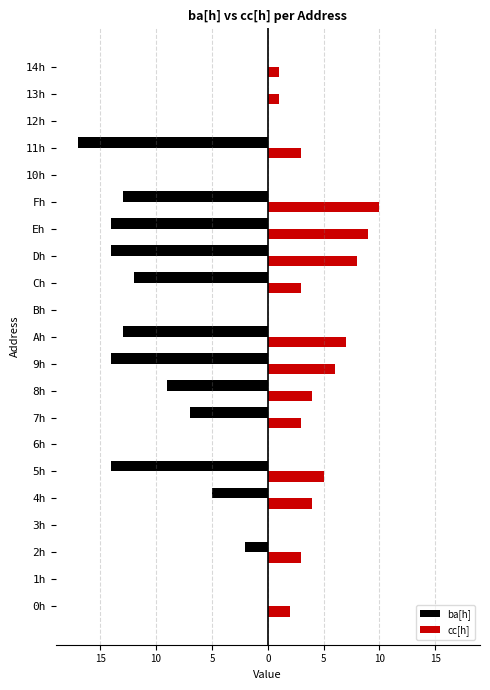

What are all the series names shown in the legend?

ba[h], cc[h]